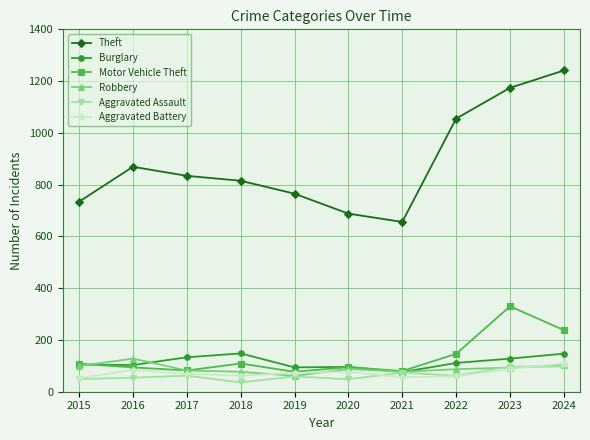

True or false: Motor Vehicle Theft and Theft intersect in this chart.

False